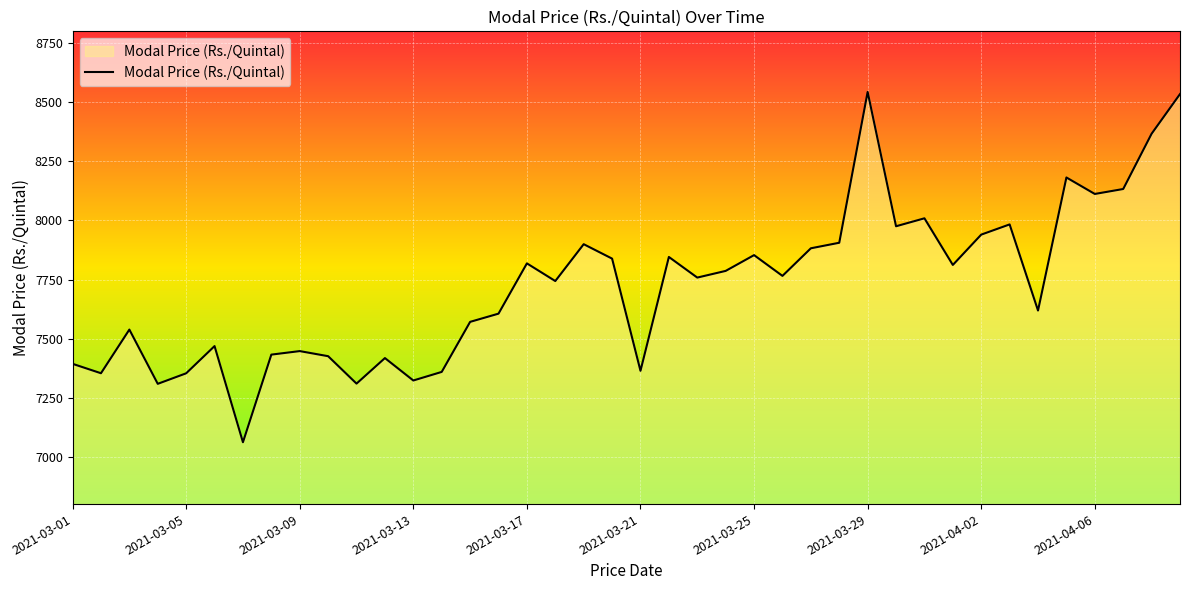

What is the maximum value shown in the chart?

8543.6